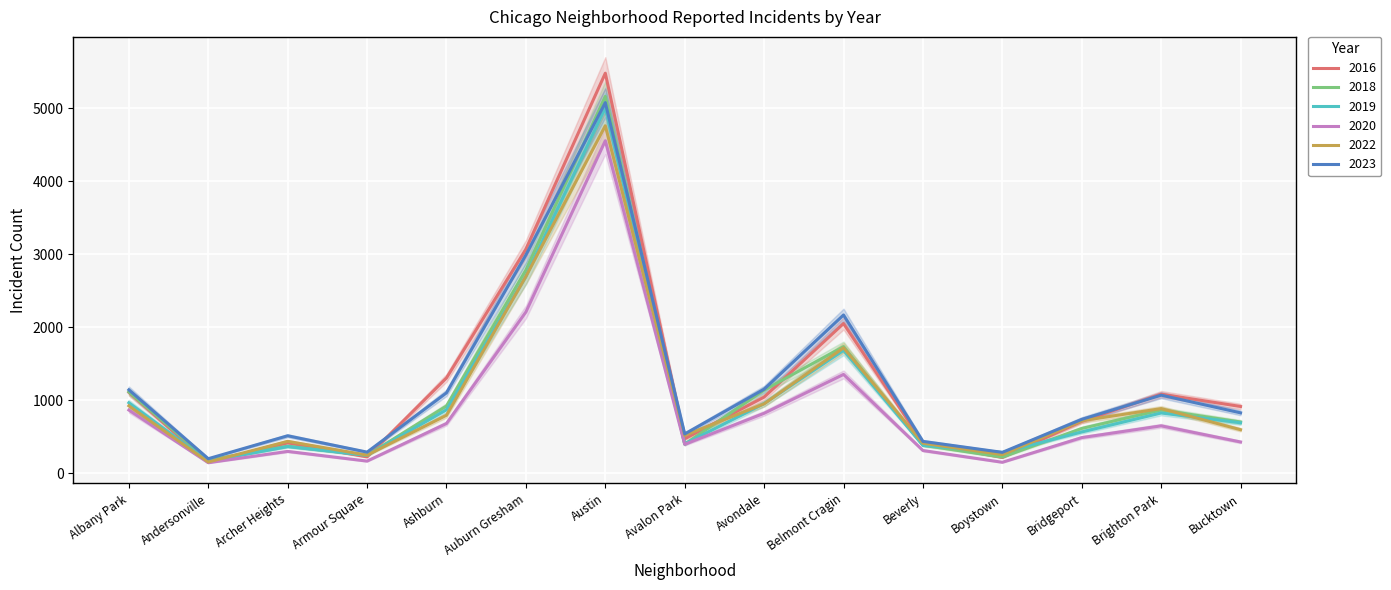

What is the minimum value for 2023?

202